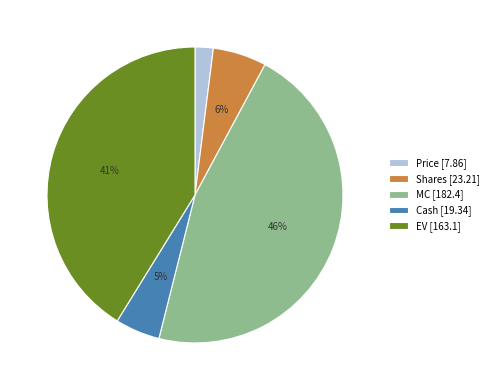

Is there a majority slice in this chart?

No